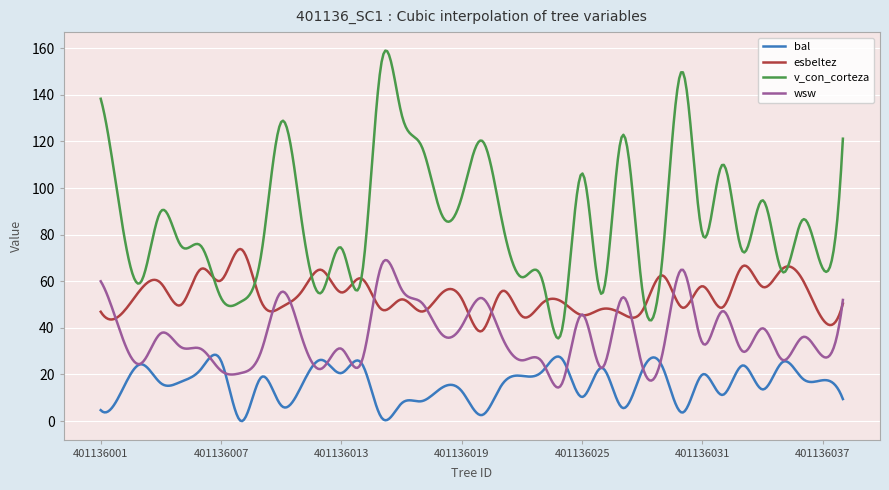

Which series has the largest total across all categories?

v_con_corteza